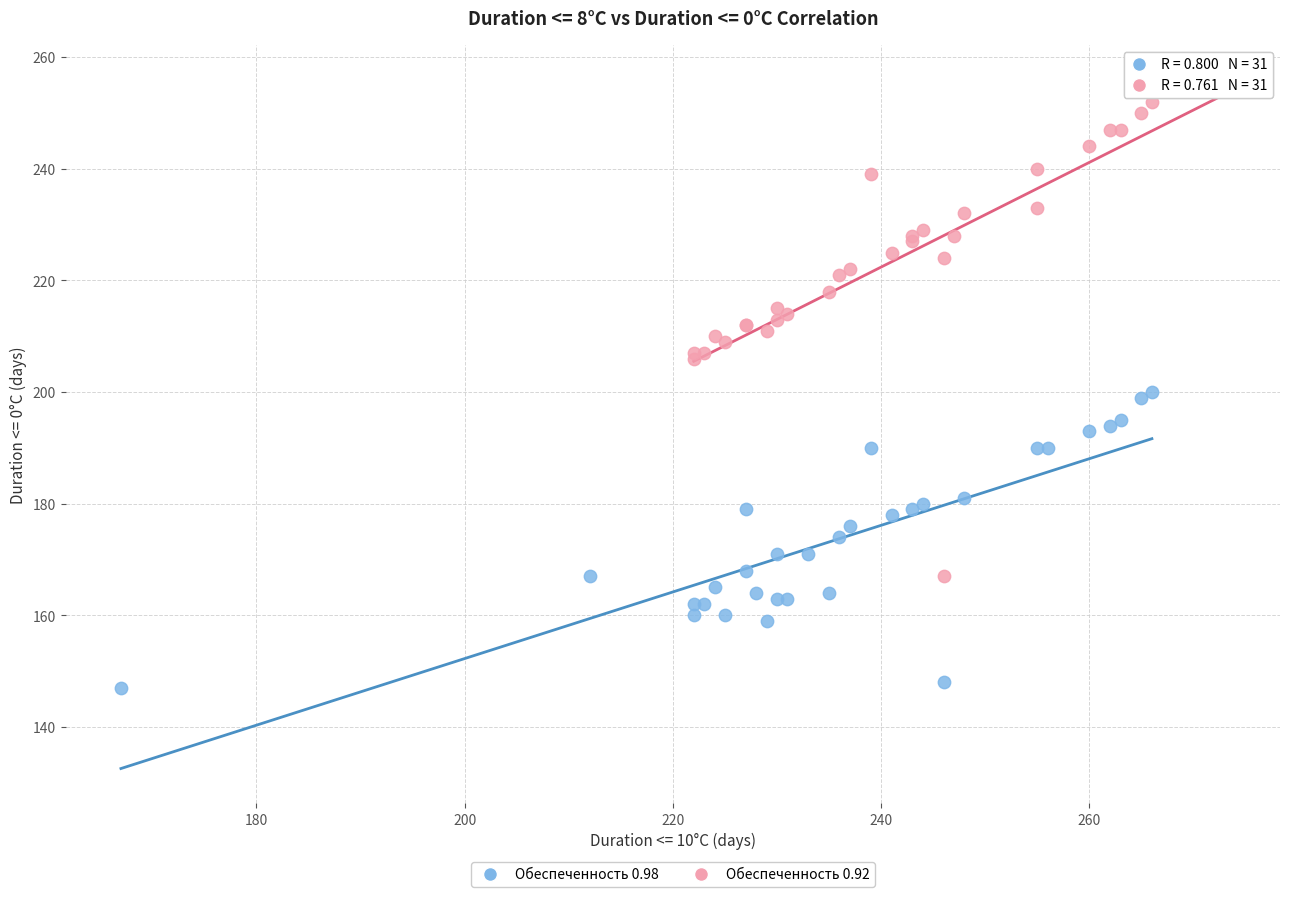

Which series has the largest Y range (max minus min)?

Обеспеченность 0.92